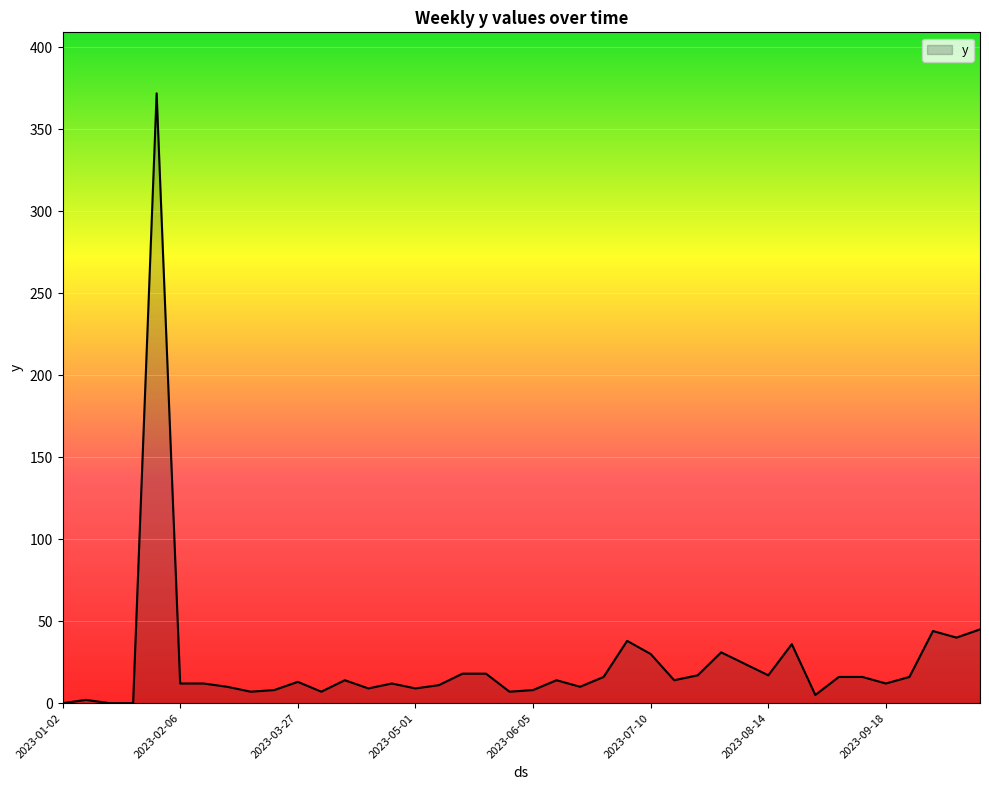

What is the maximum value shown in the chart?

372